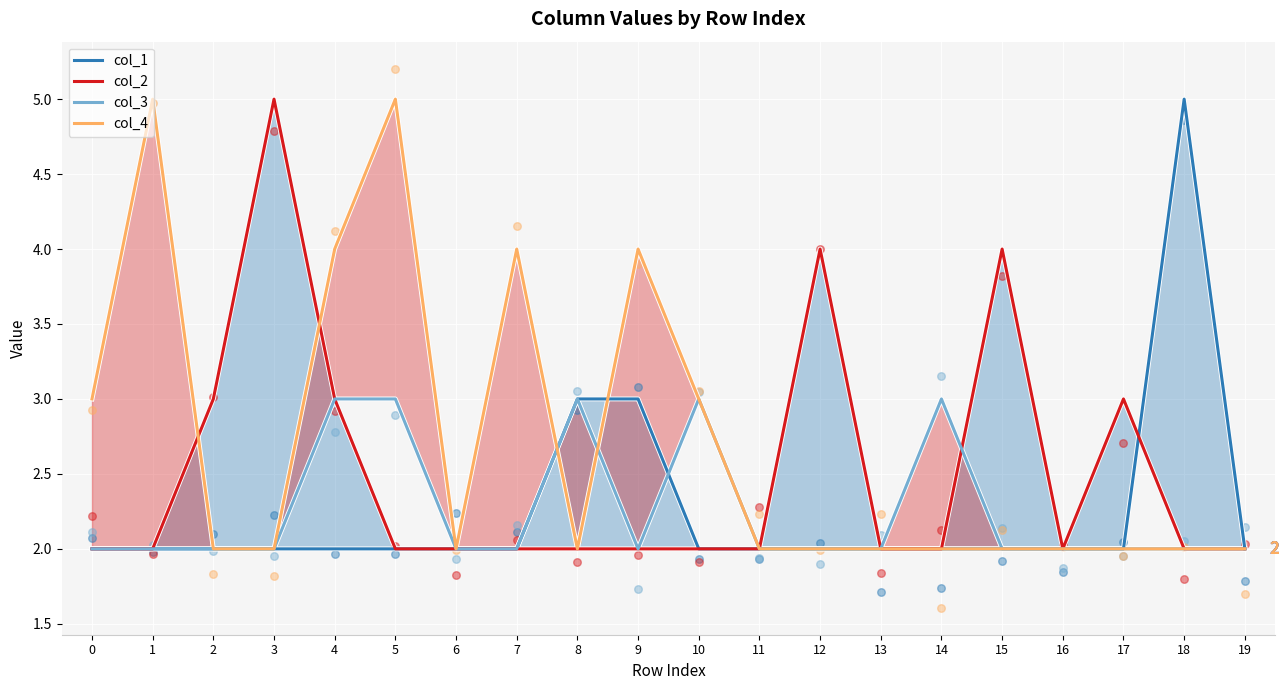

At how many categories does at least one series exceed 3?

9